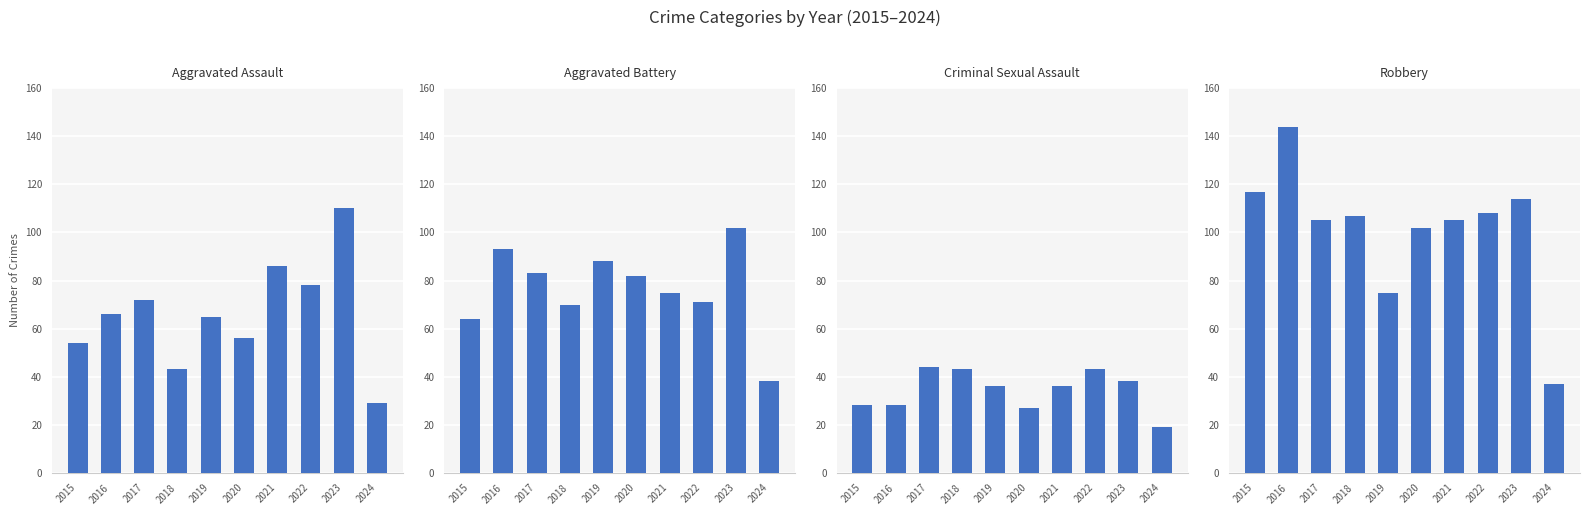

How many bars are there in total?

40